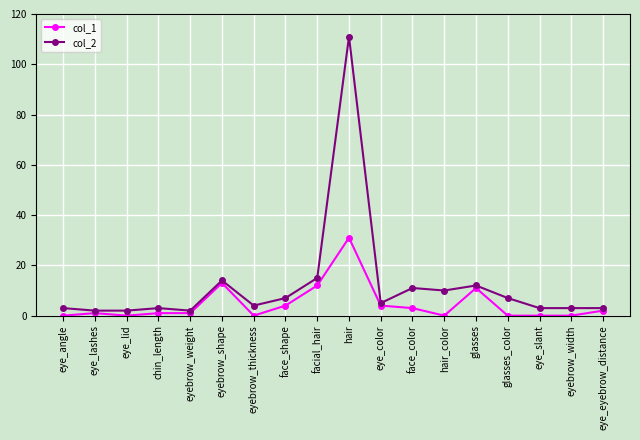

True or false: col_1 has more than 2 interior local peaks.

True